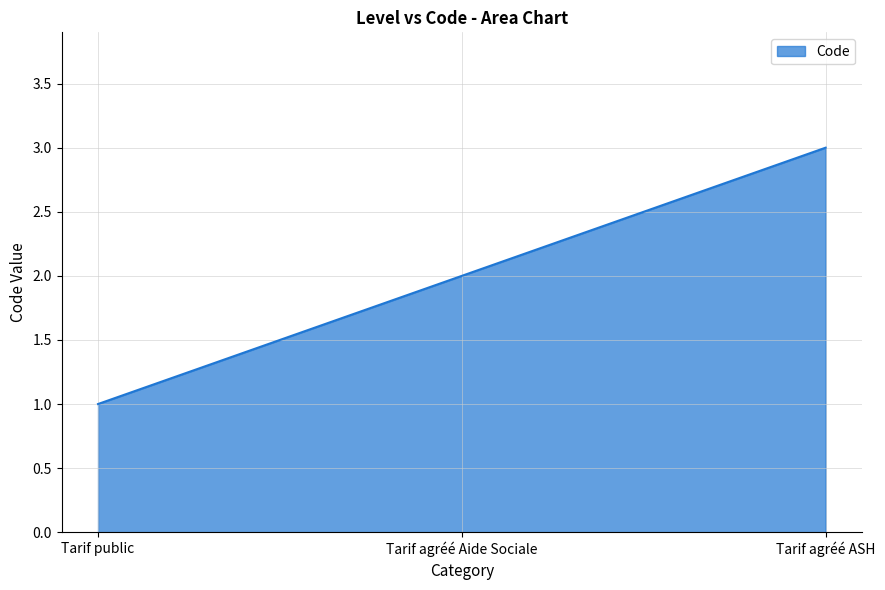

Is it true that the value at Tarif agréé ASH is 3?

True